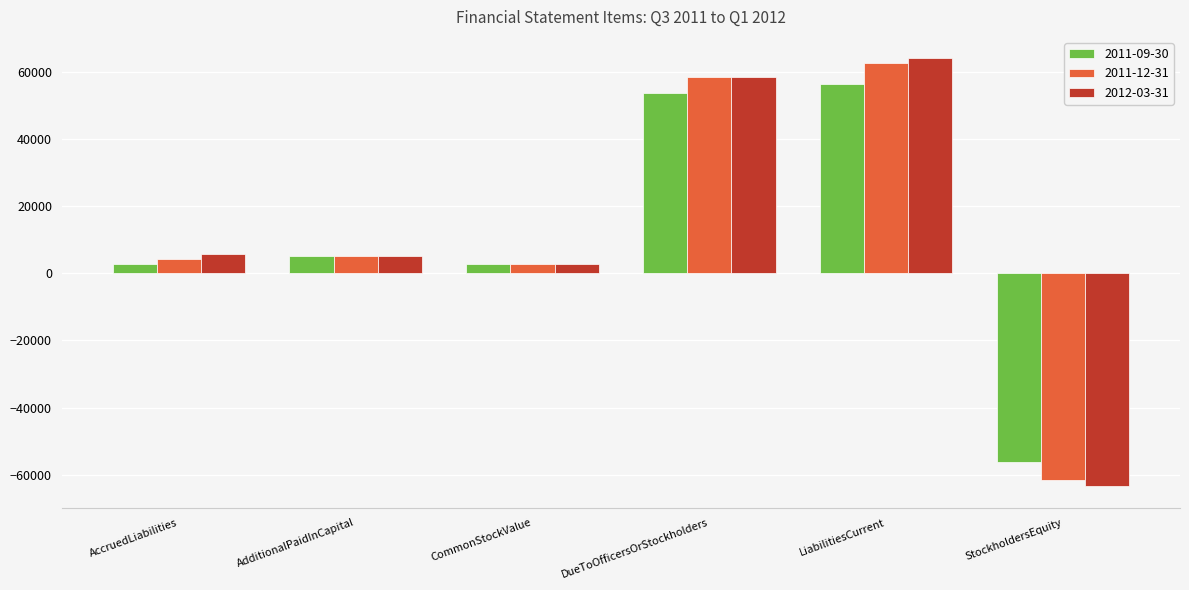

At which label does 2012-03-31 reach its peak?

LiabilitiesCurrent